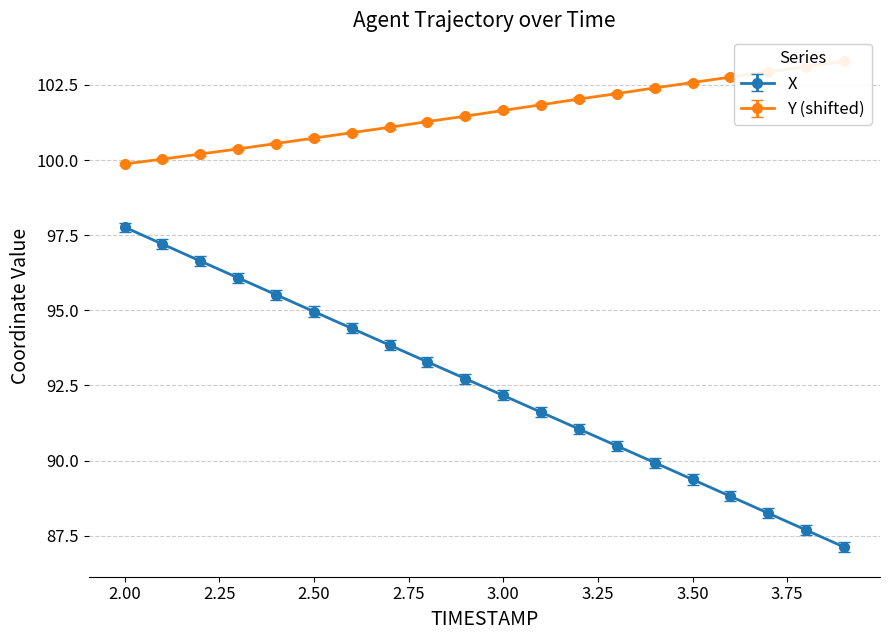

What is the difference between the second highest and second lowest values in the Y series?

3.1